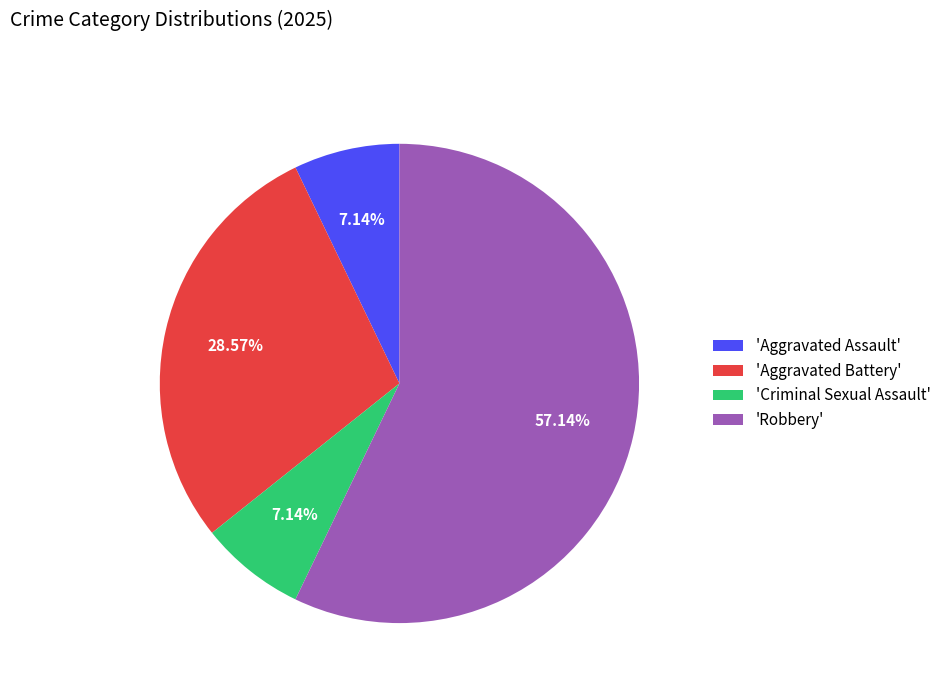

How many segments does this pie chart have?

4